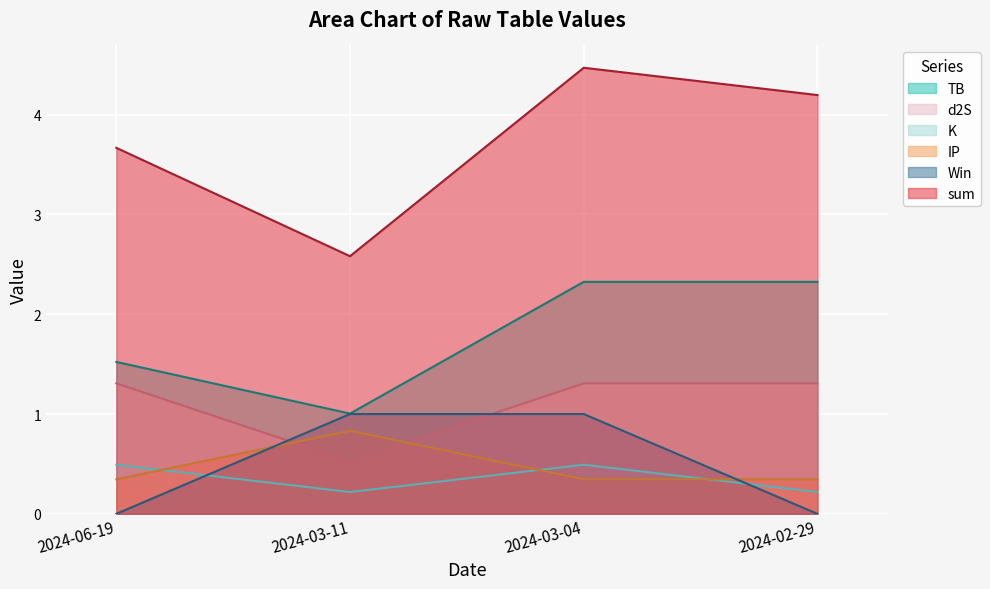

How many interior local peaks does the sum series have?

1